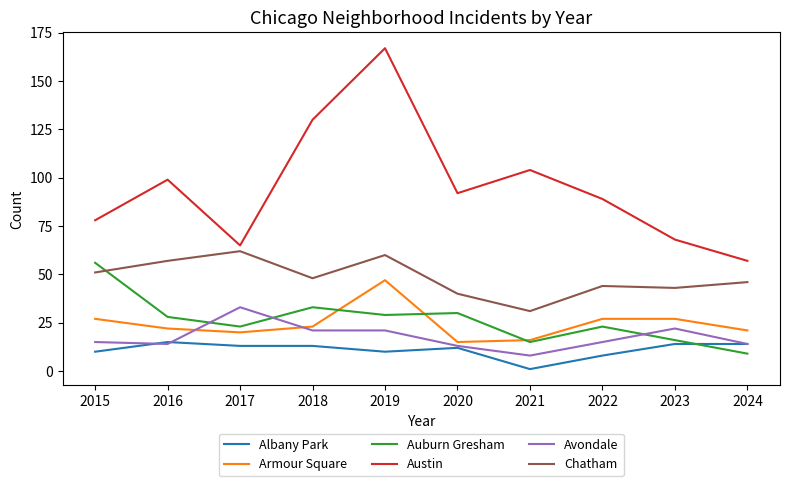

Which series has the widest spread of values?

Austin